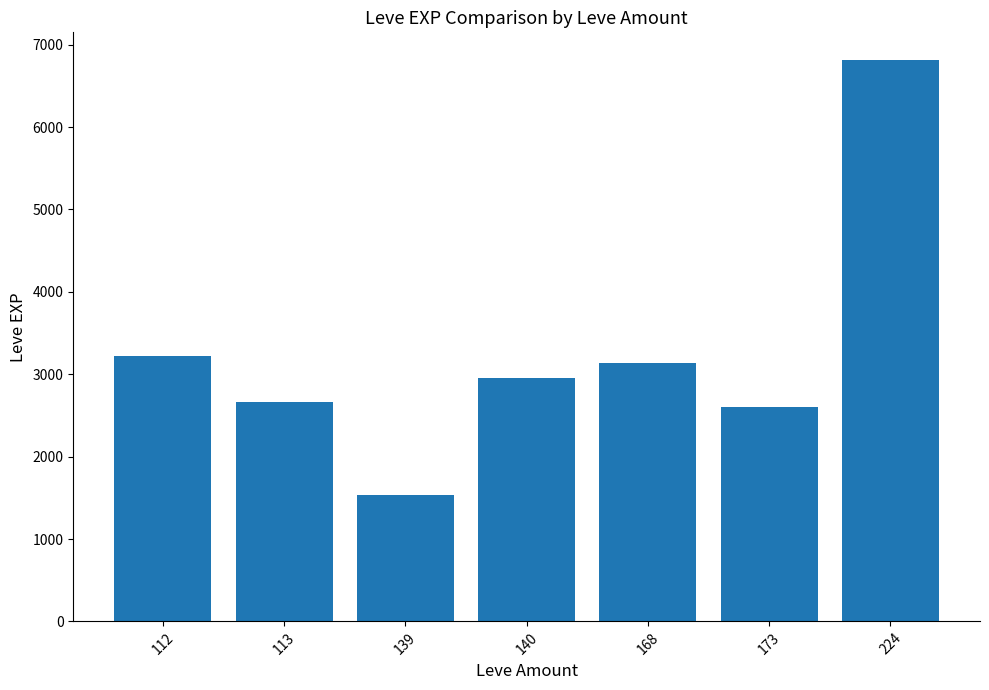

How many bars are there in total?

7